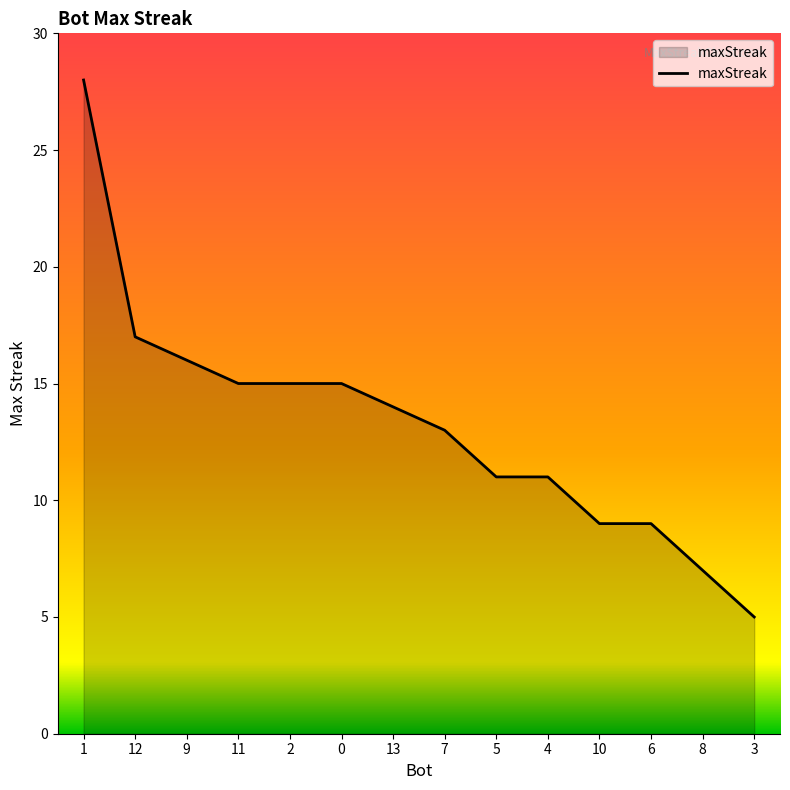

How many series are shown in this chart?

1